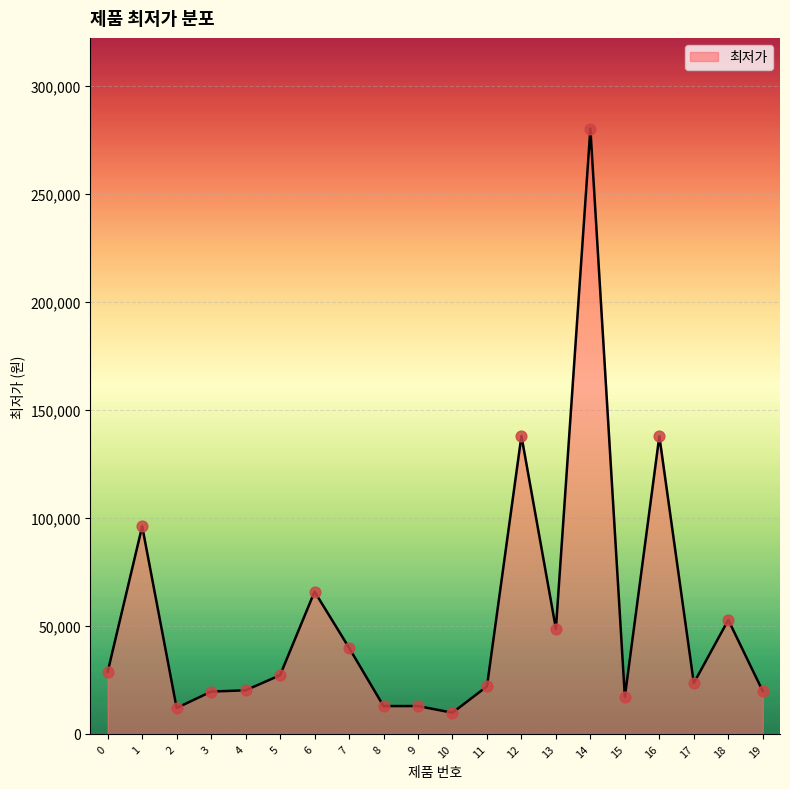

What is the change in value from 0 to 15?

-11600